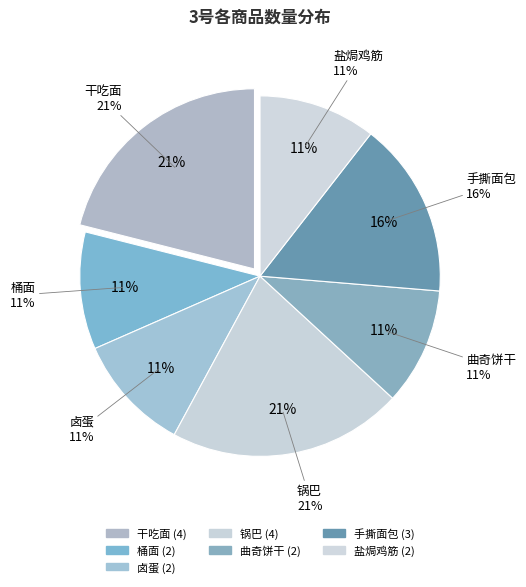

Which slice is the largest?

干吃面